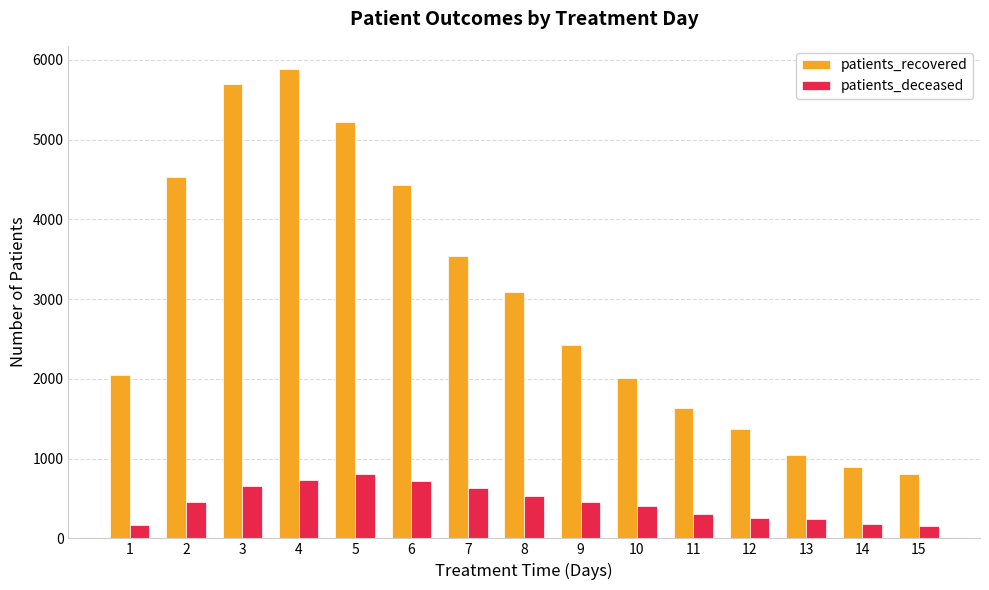

Is the value of patients_deceased at 9 greater than the value of patients_recovered at 8?

No